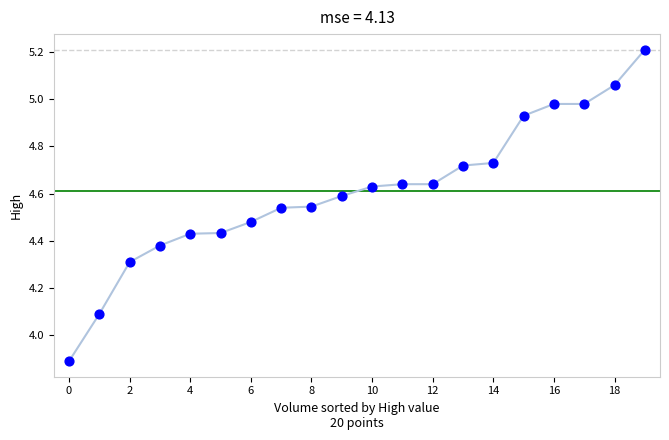

What is the range of Y values (max minus min)?

1.3